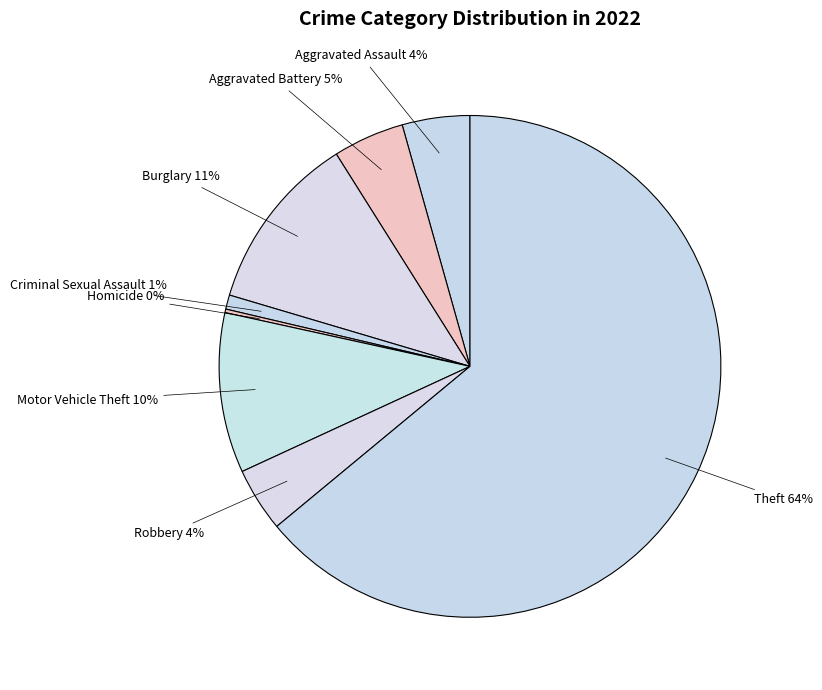

What is the largest slice in the pie chart?

Theft